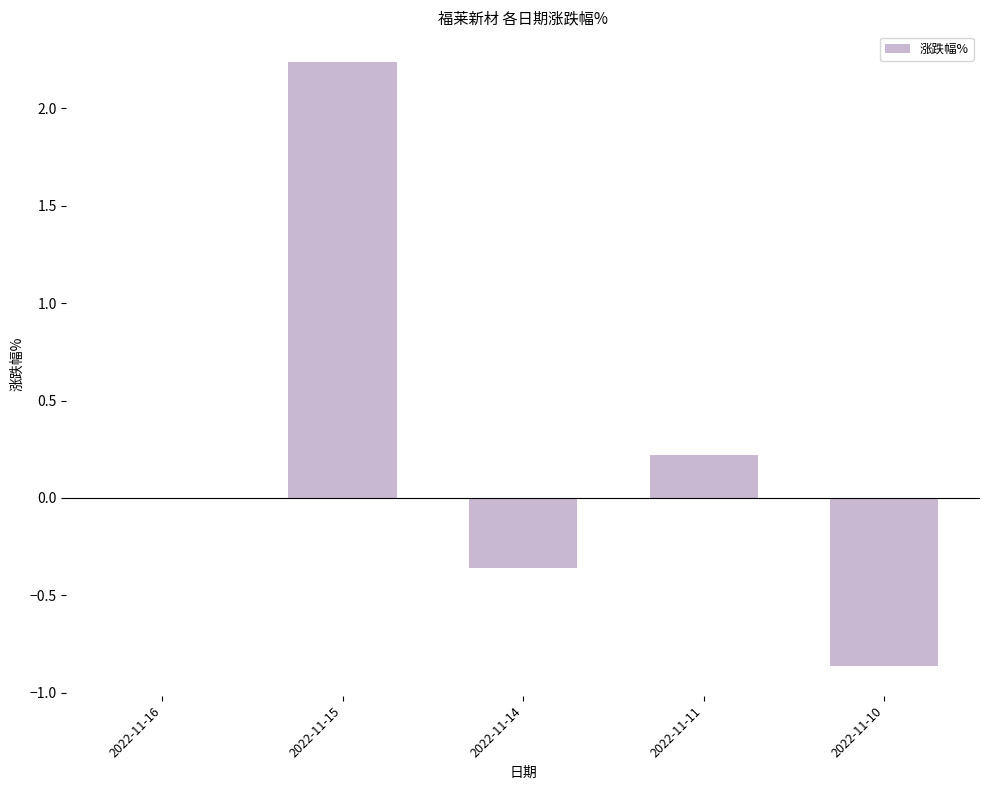

What is the sum of the values at 2022-11-15 and 2022-11-10?

1.4